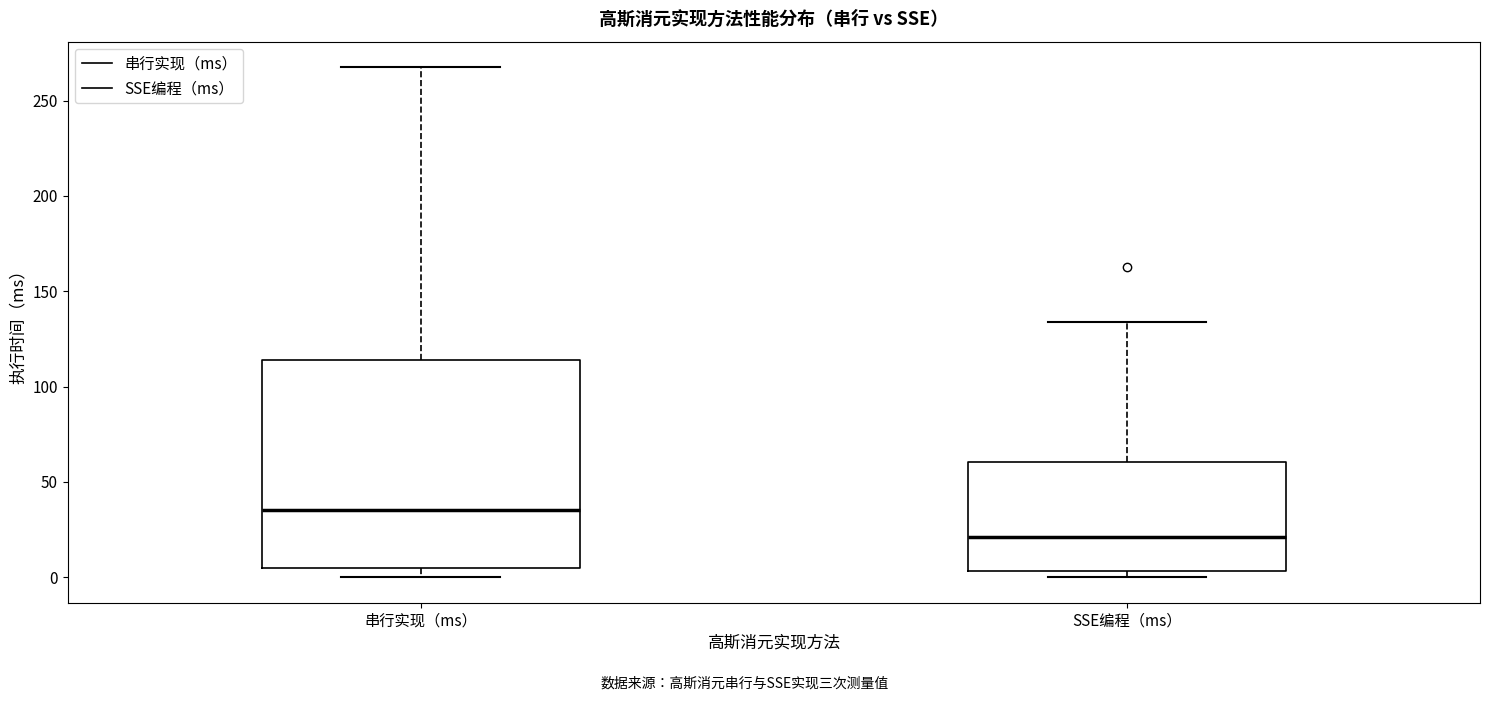

Reading left to right, transcribe this box plot: for each box, give where its median line is, the range the box spans, and where its two whiskers end, as read against the y-axis. The values are not printed on the chart, so give them approximately, as read against the axis.

串行实现（ms）: median 35, box 5 to 115, whiskers 0 to 270
SSE编程（ms）: median 20, box 5 to 60, whiskers 0 to 135